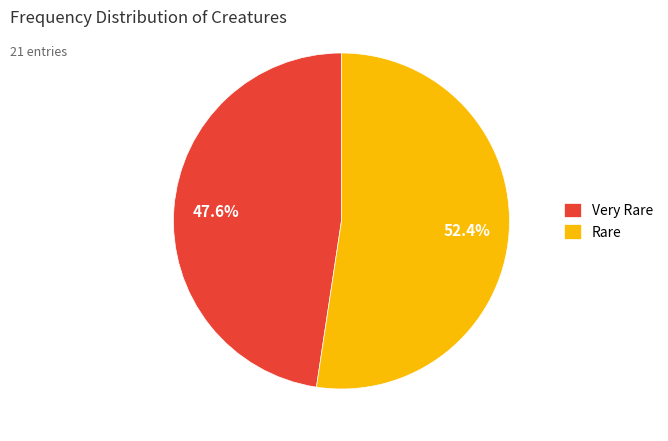

How many slices are in this pie chart?

2